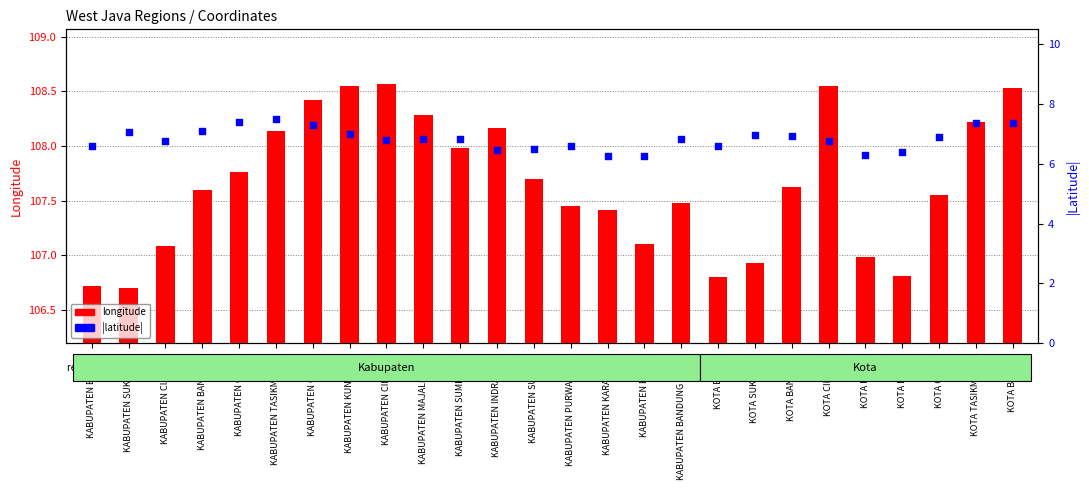

At how many categories does at least one series exceed 78?

26